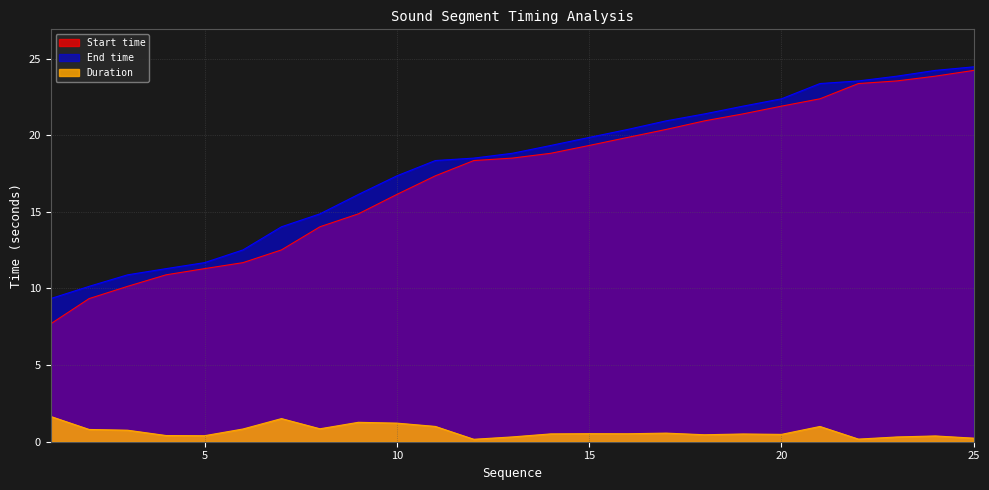

Which category has the lowest value in the Start time series?

1